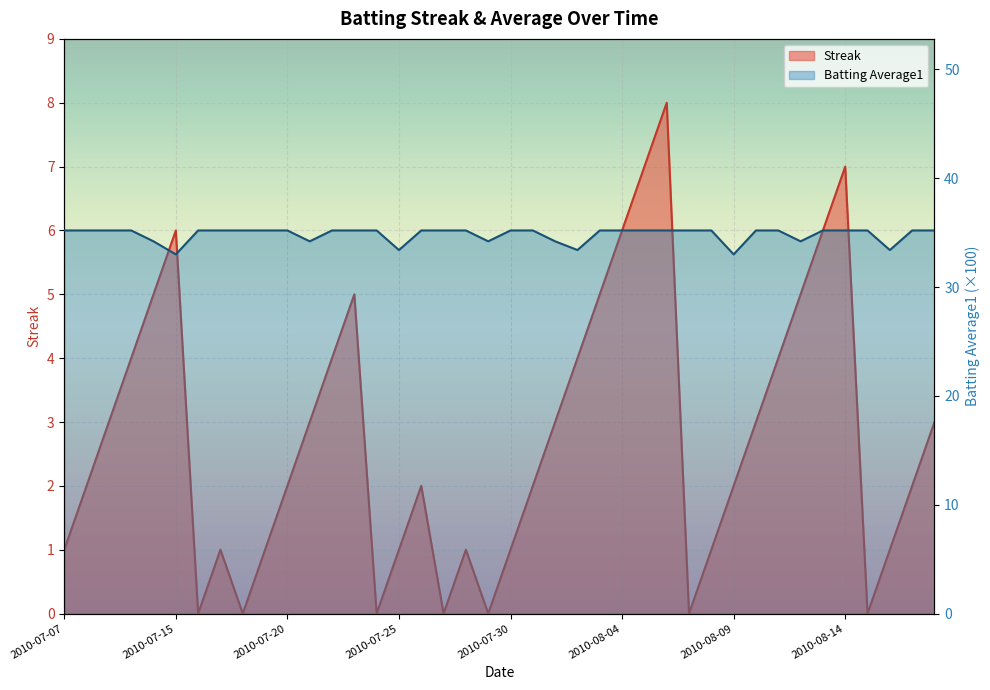

The value of Streak at 2010-07-15 is 6.0. True or false?

True